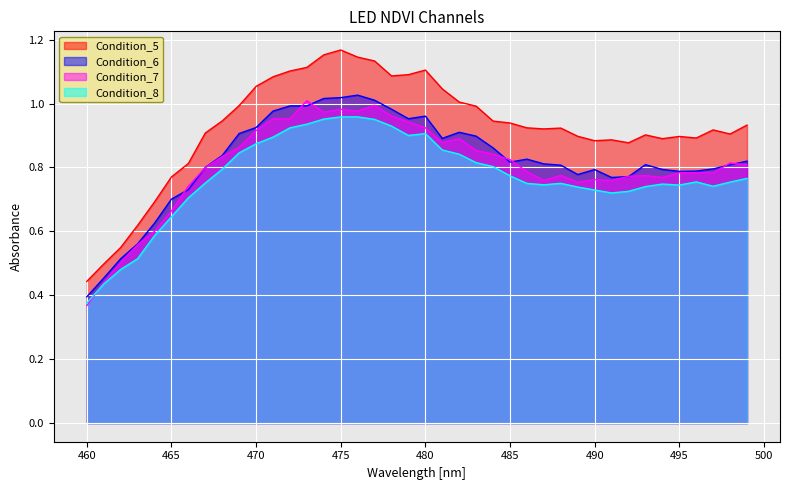

The value of Condition_7 at 487 is 0.8. True or false?

True